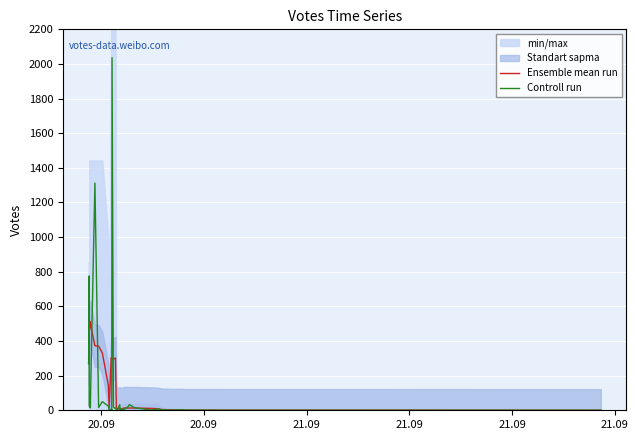

In Controll run, how many points are higher than both neighbors (excluding endpoints)?

12